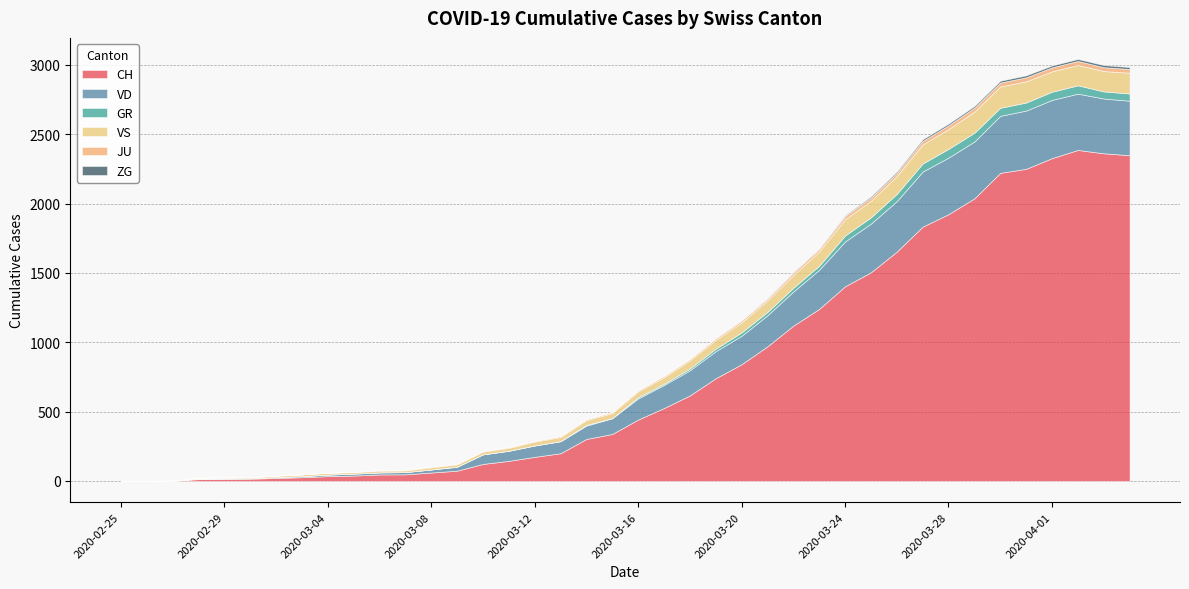

What position from the left is 2020-03-06?

11